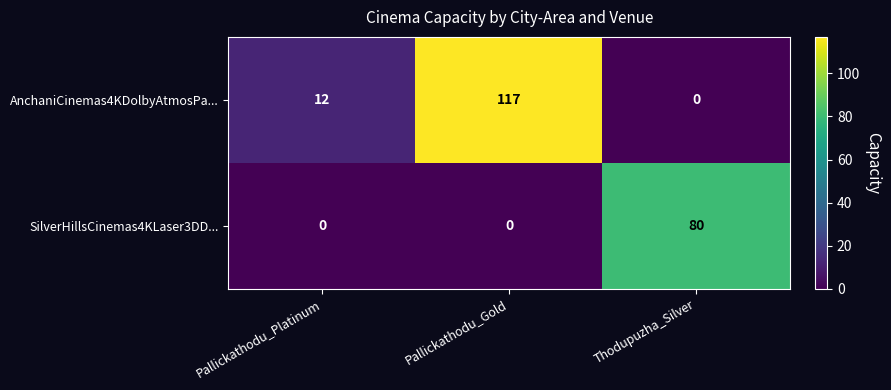

What is the difference between the maximum and minimum values in the AnchaniCinemas4KDolbyAtmosPa... series?

117